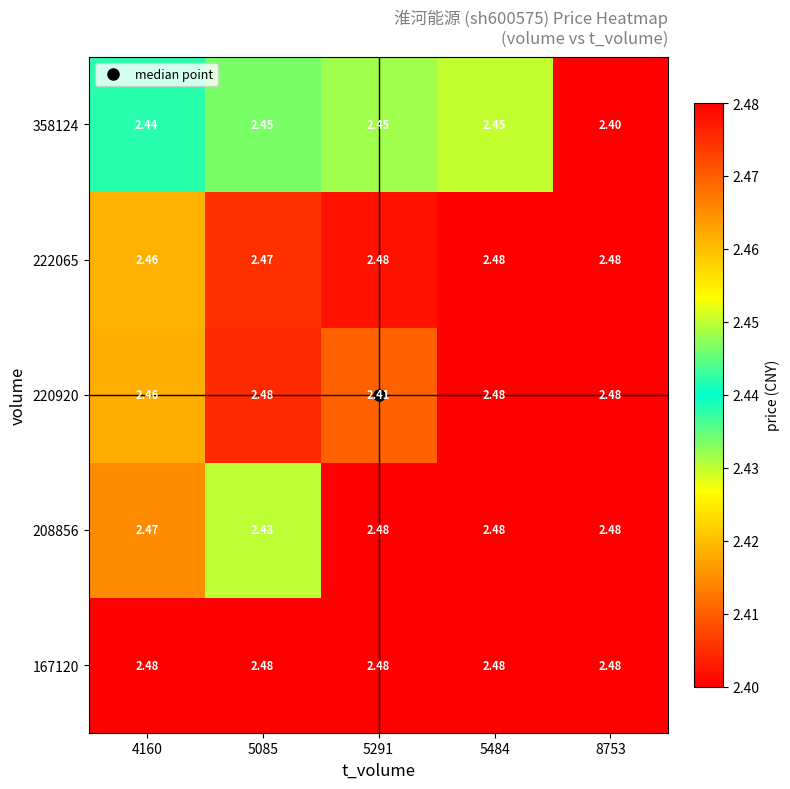

Is the value of 208856 at 5291 greater than the value of 358124 at 5484?

Yes